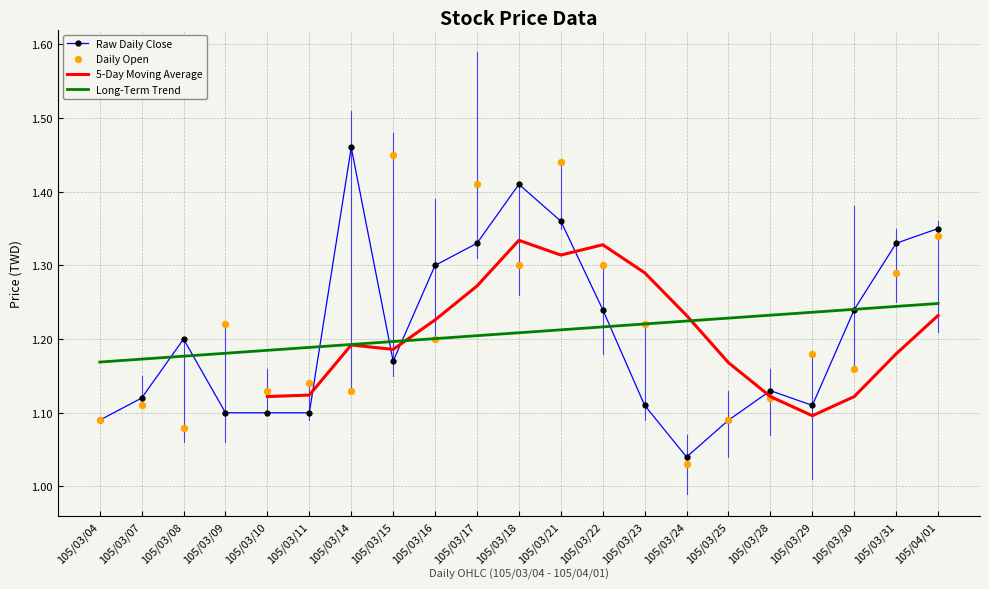

Is the value of Long-Term Trend at 105/03/23 greater than the value of Raw Daily Close at 105/03/25?

Yes